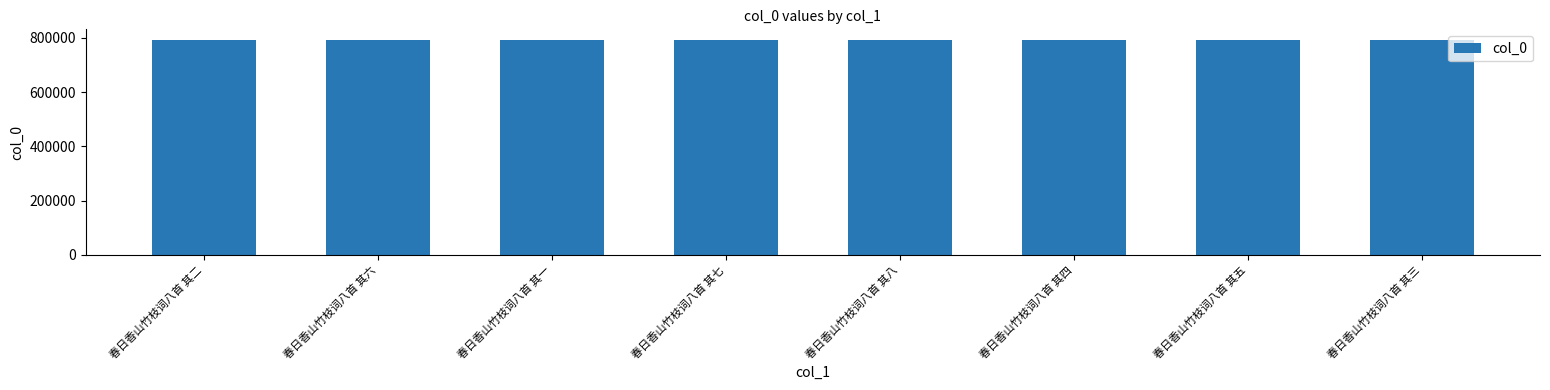

What is the approximate value at 春日香山竹枝词八首 其四?

792330